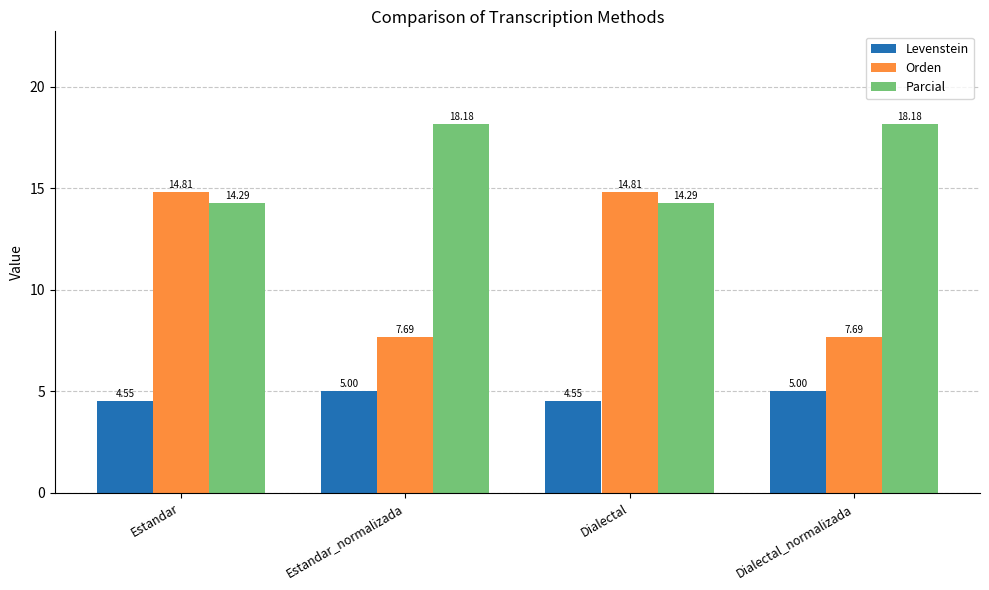

What is the difference between the highest and lowest values at Dialectal_normalizada?

13.2